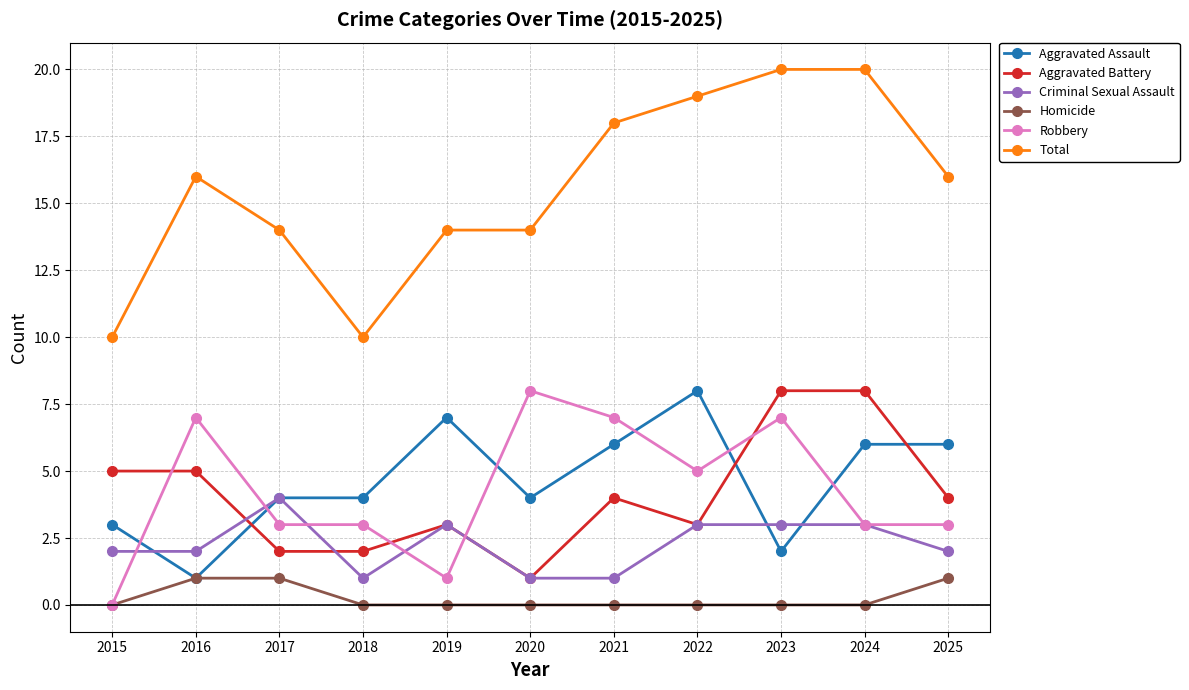

Where is the first local minimum for Aggravated Assault?

2016